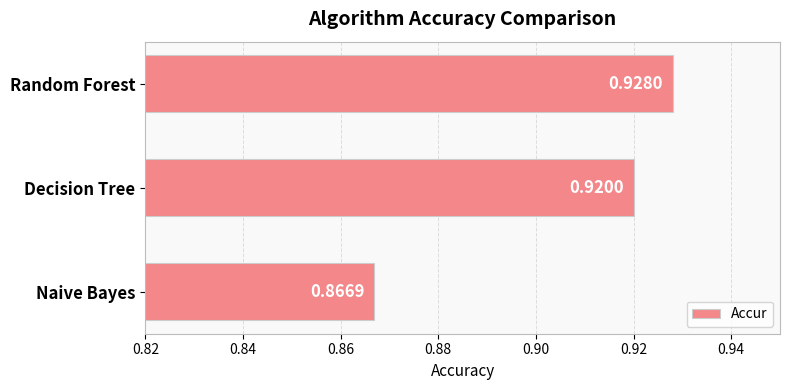

Which category has the lowest value across all series?

Naive Bayes